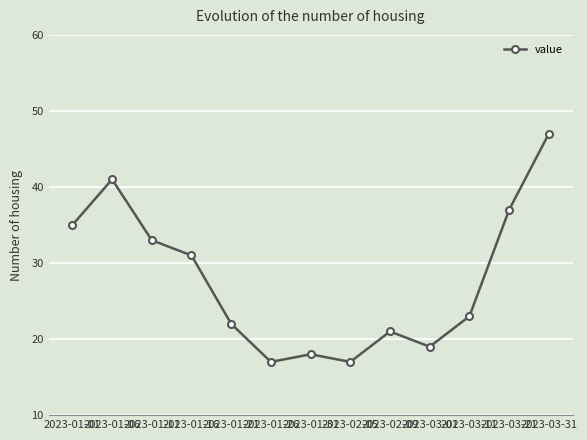

The value at 2023-03-11 is 23. True or false?

True